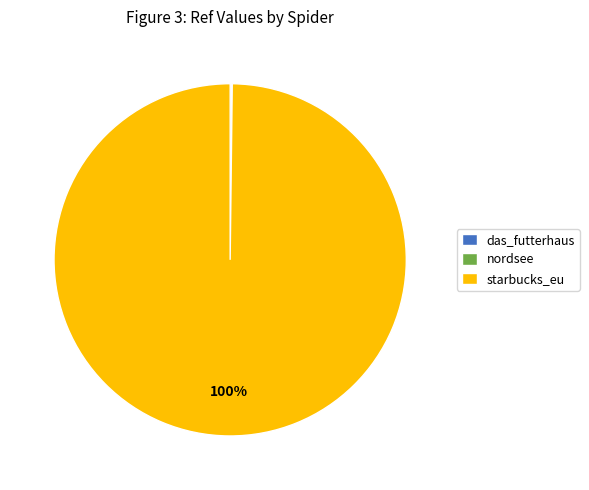

To the nearest percent, what is the difference between the largest and smallest slice percentages?

100%